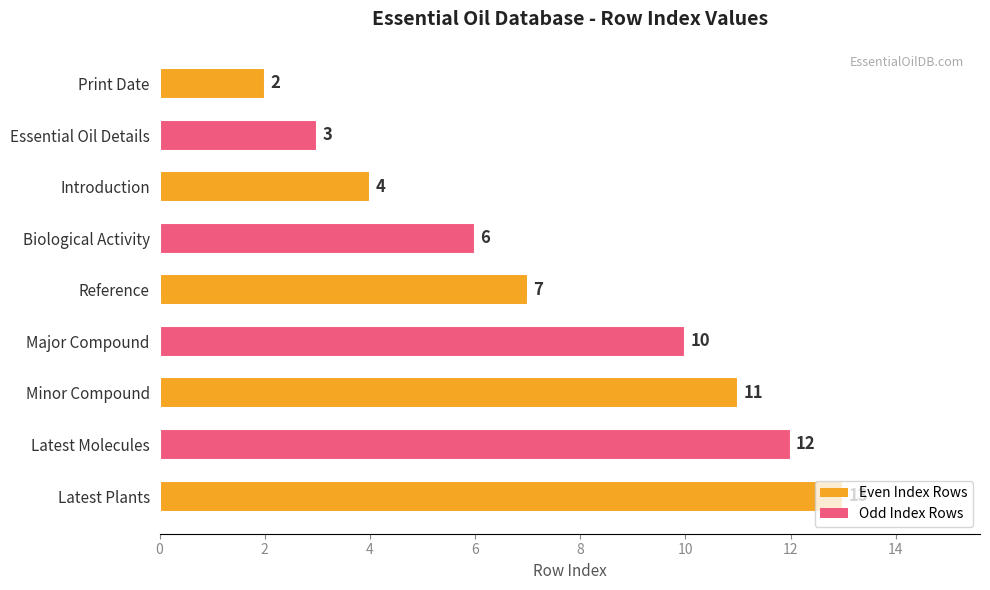

Is it true that the value at Essential Oil Details is 1?

False